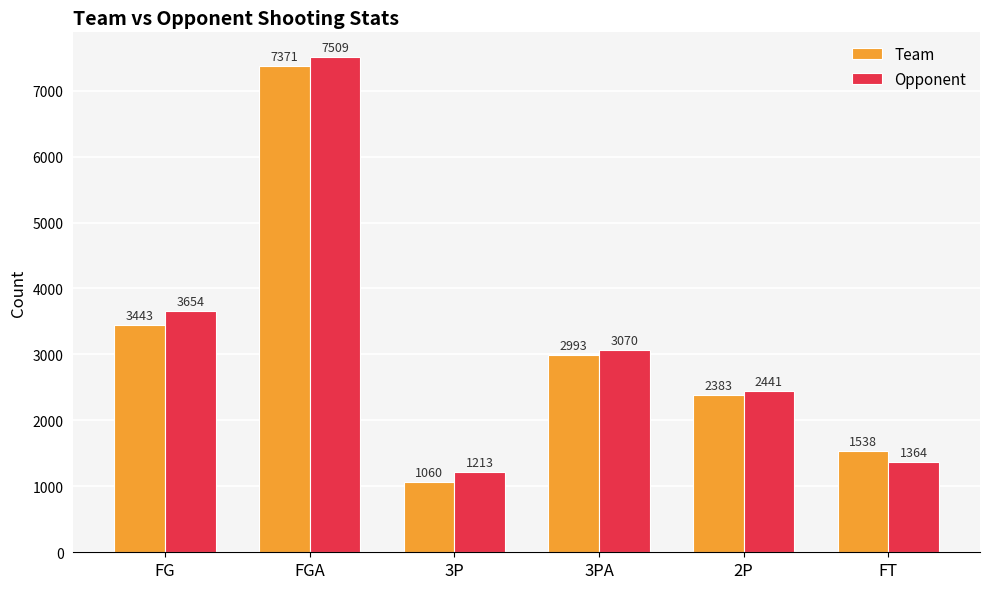

Read the Team value at FG, to the nearest 10.

3440